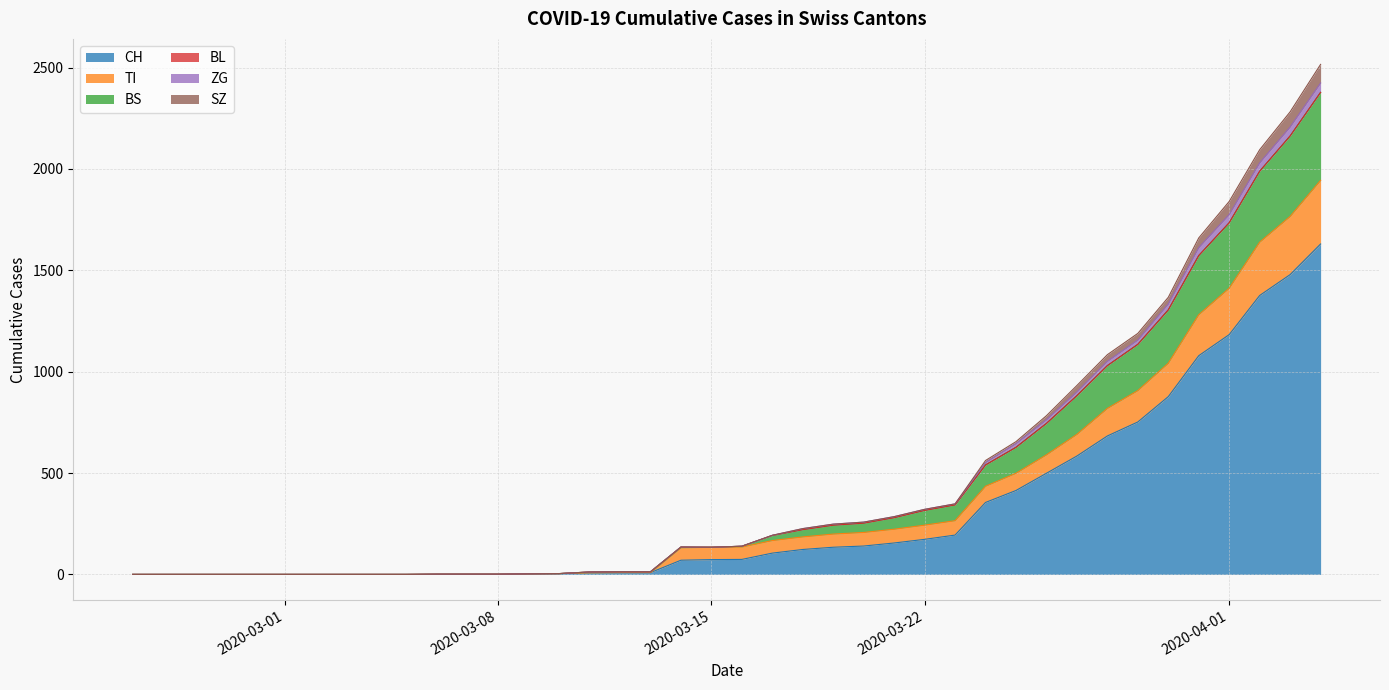

Is the value of TI at 2020-04-03 greater than the value of ZG at 2020-03-10?

Yes